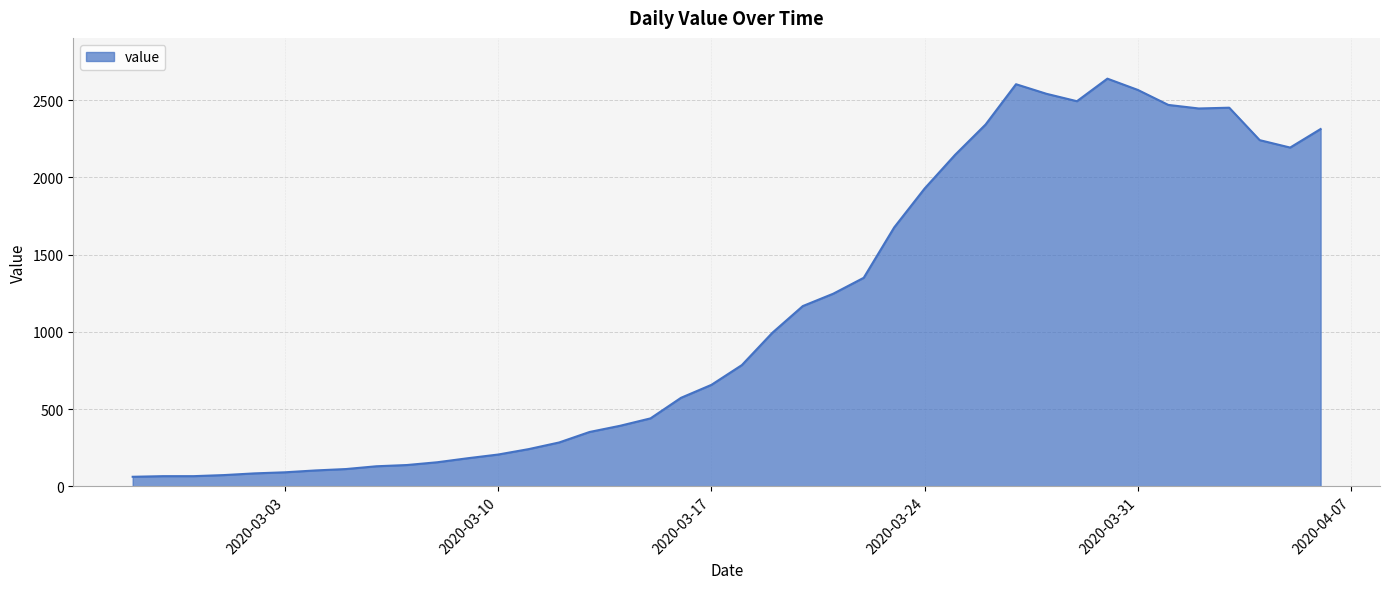

What is the minimum value shown in the chart?

62